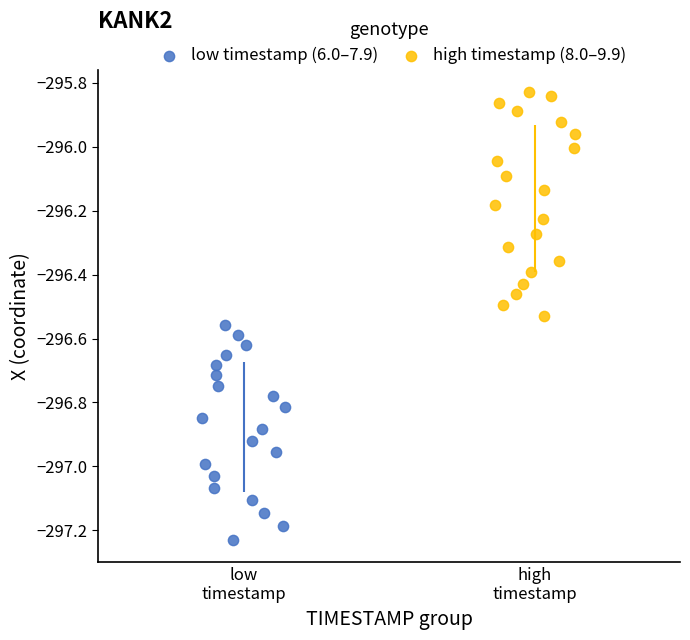

Which series contains the lowest Y value?

low timestamp (6.0–7.9)